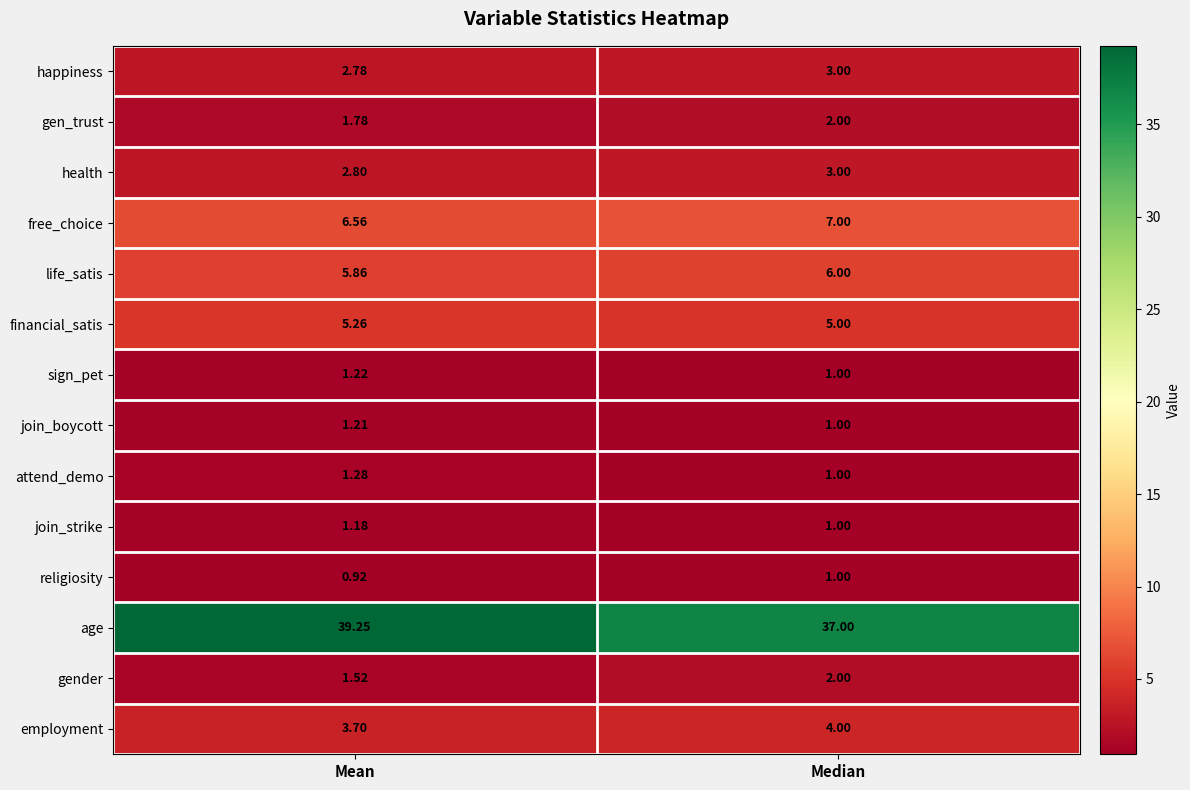

At which label is join_boycott closest to 1?

Median